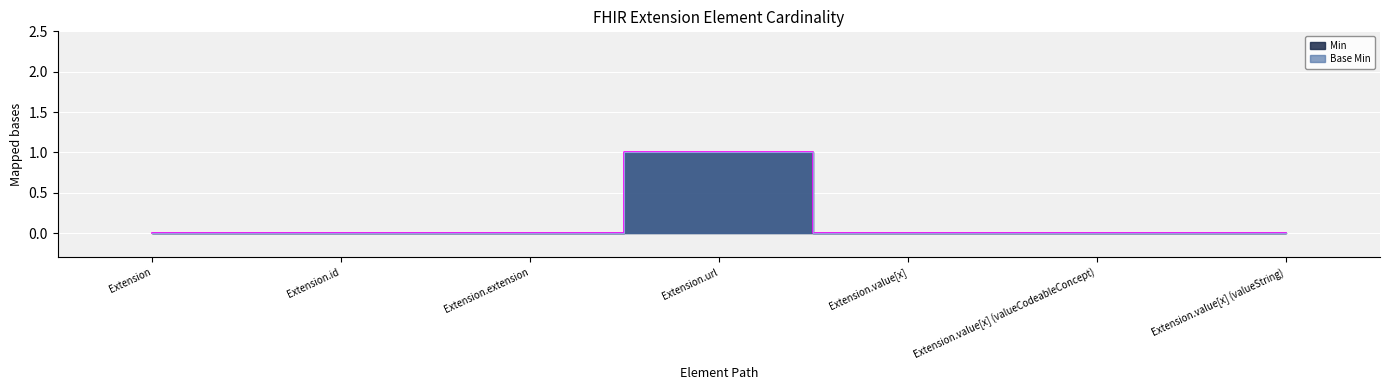

The Base Min series shows 0 at Extension.value[x] (valueString). True or false?

True